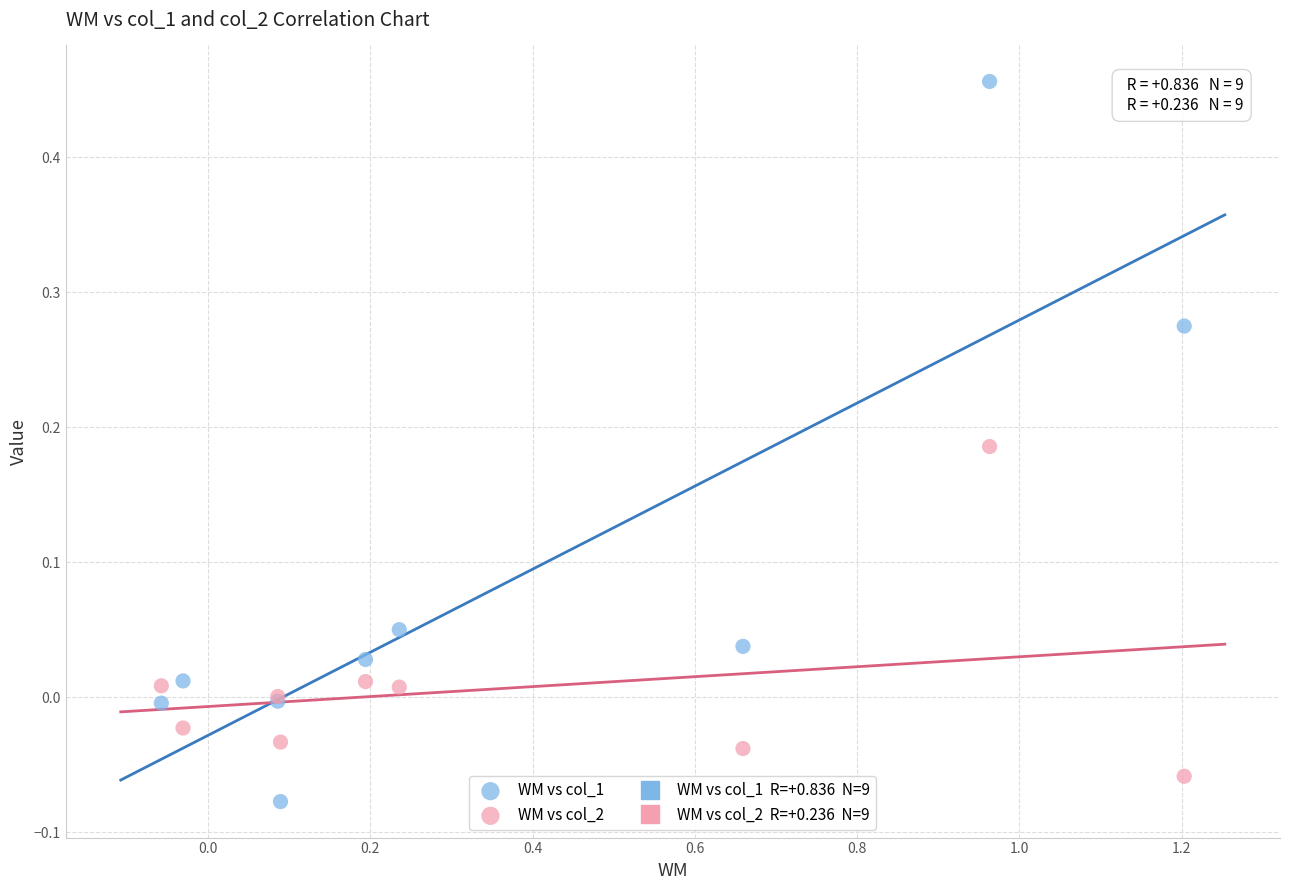

Which series contains the highest Y value?

WM vs col_1